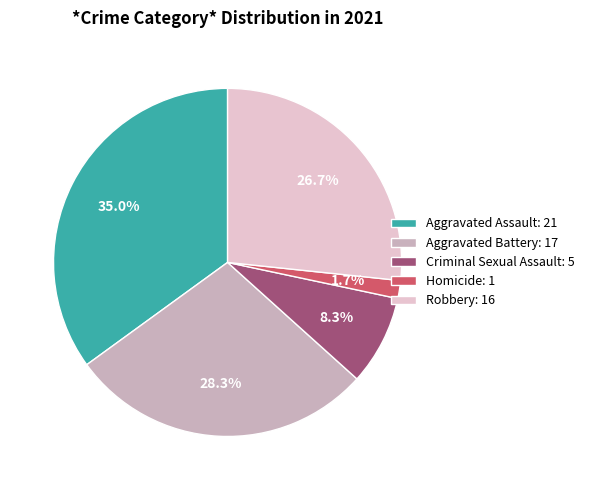

How many slices are in this pie chart?

5